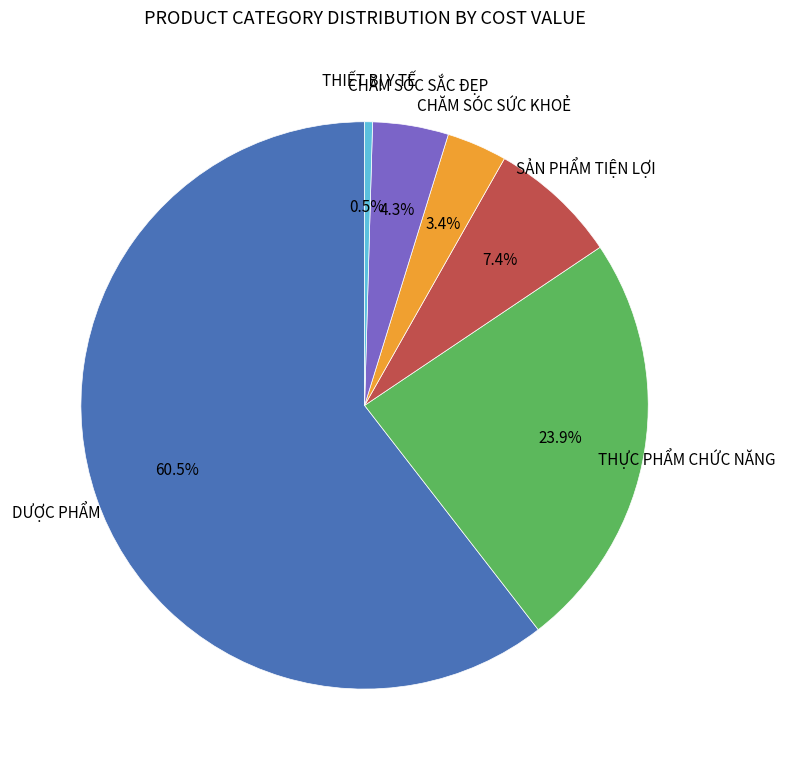

Combined, do CHĂM SÓC SỨC KHOẺ and THIẾT BỊ Y TẾ account for over 50%?

No